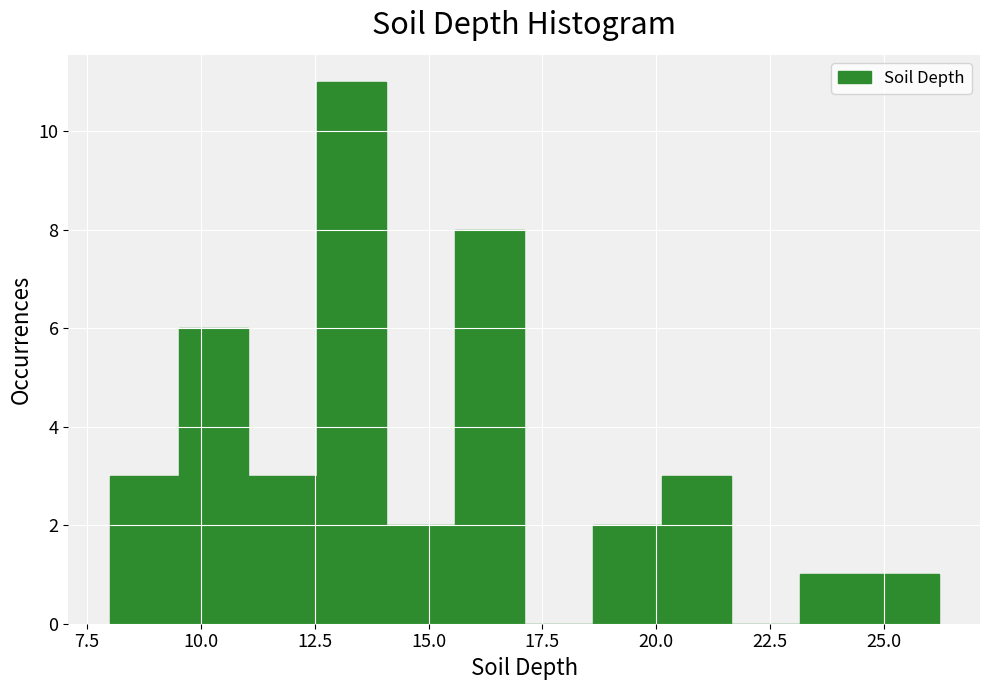

Around what value on the x-axis is the tallest bar? Give the approximate position of its centre, as read against the axis.

13.5